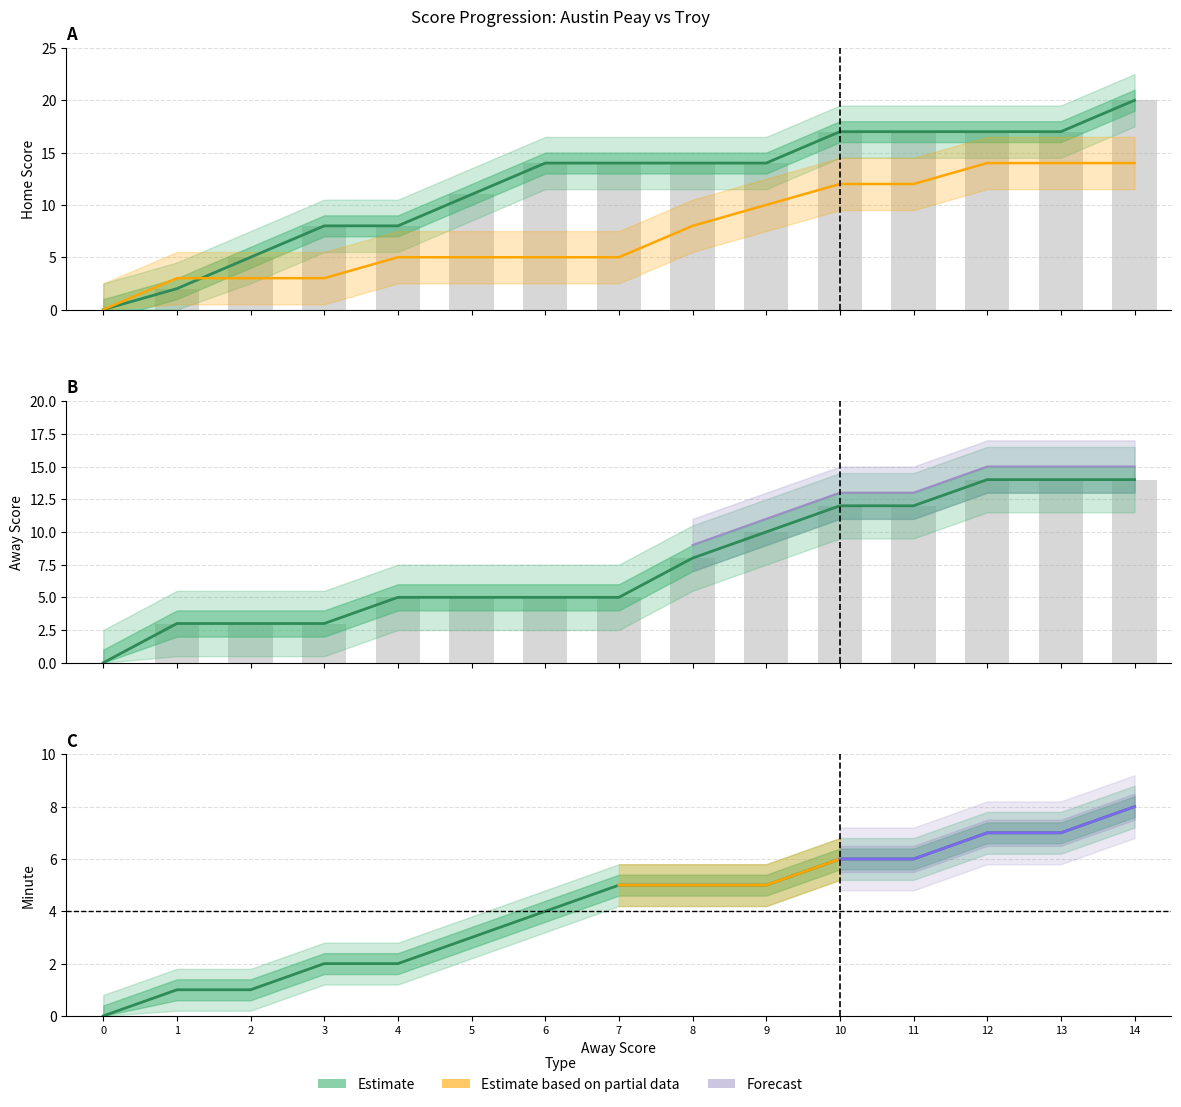

Which series changed the most between 5 and 11?

Away Score